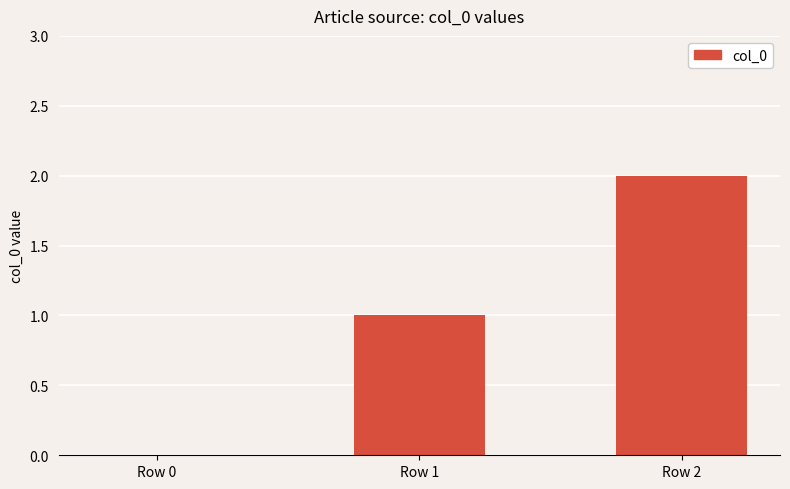

Is it true that the value at Row 1 is 1?

True